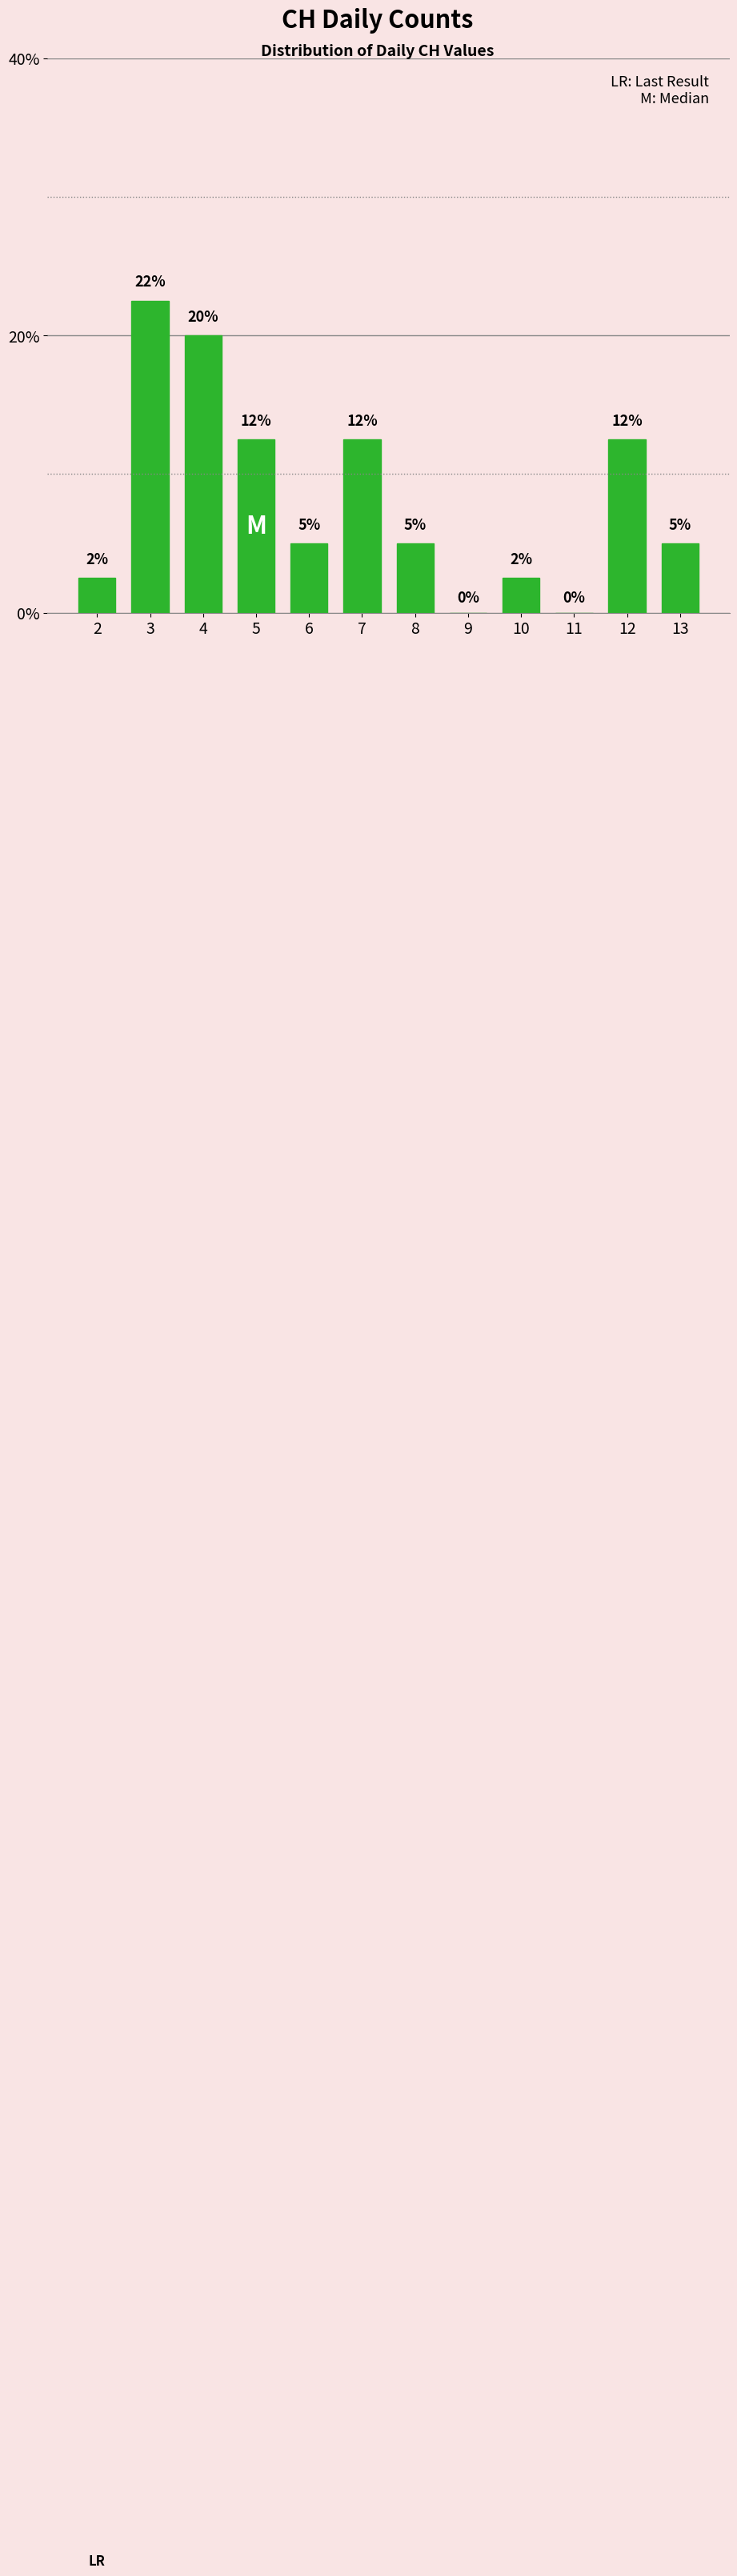

Is it true that the value at 11 is 9.6?

False